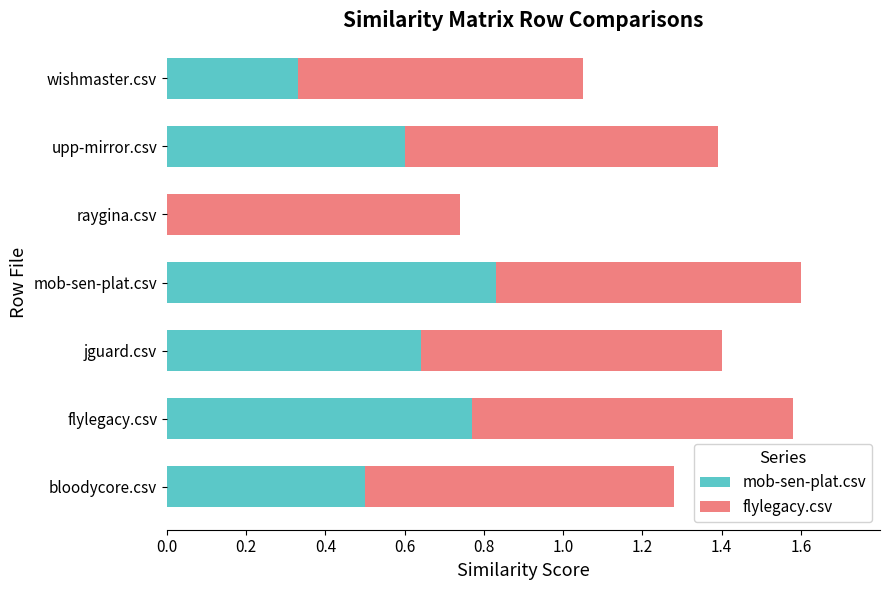

What is the total value across all series at upp-mirror.csv?

1.4